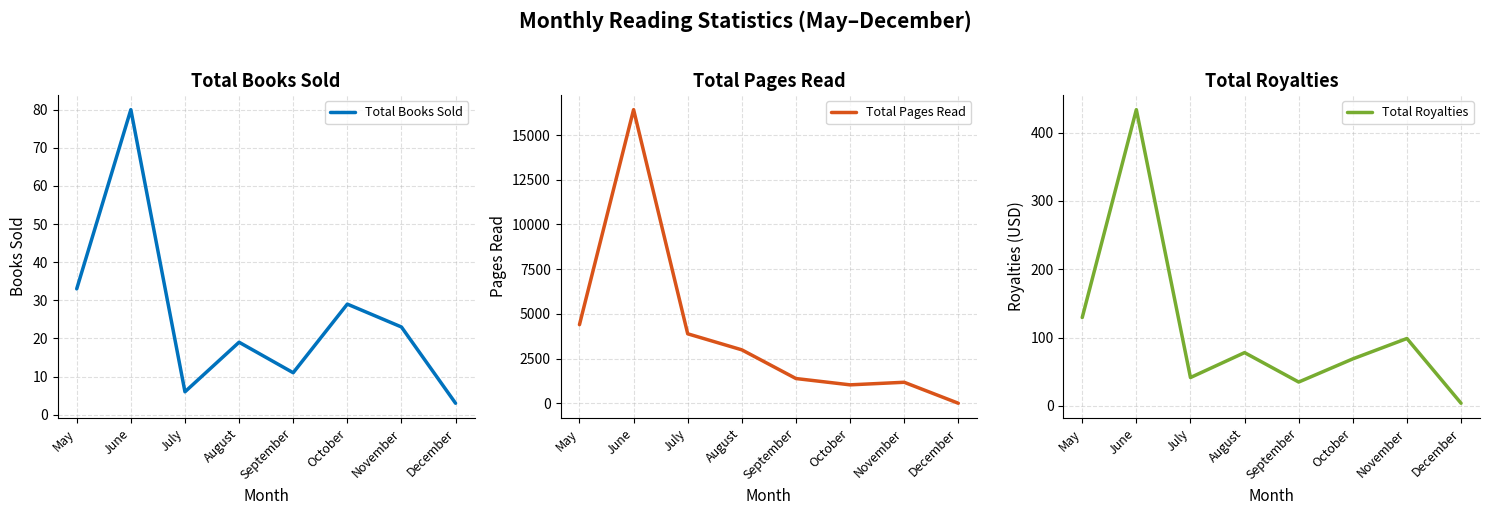

What is the sum of the Total Books Sold values at December and August?

22